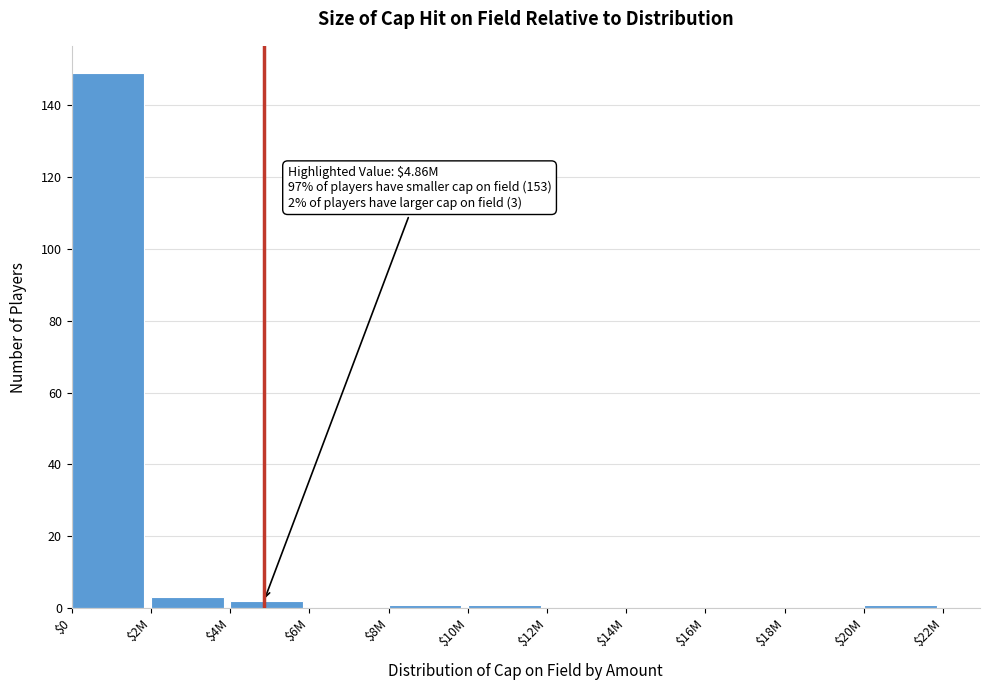

The value at $18M is 0. True or false?

True